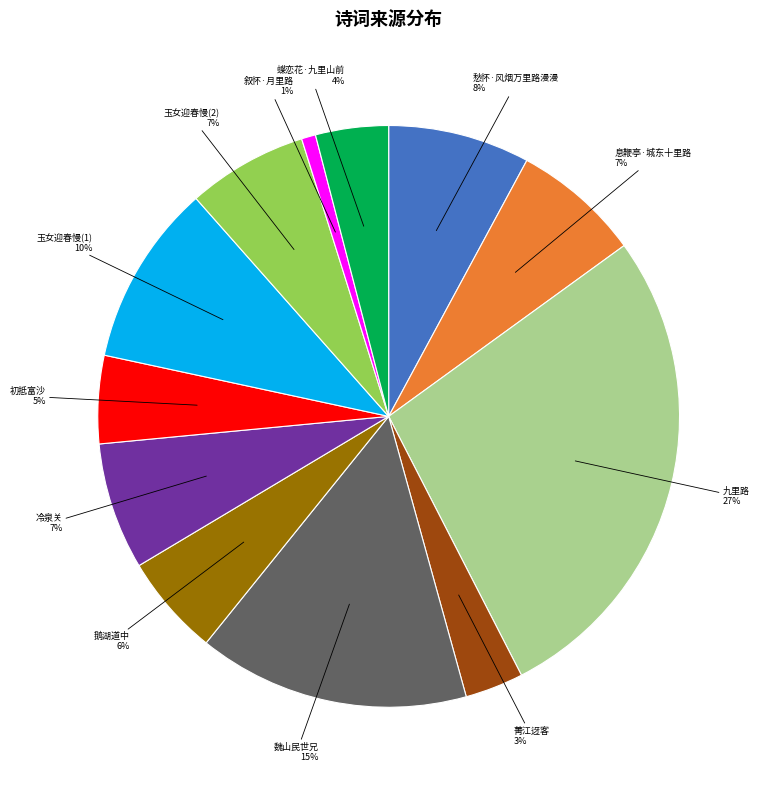

What percentage is the 息鞭亭·城东十里路 slice, to the nearest percent?

7%